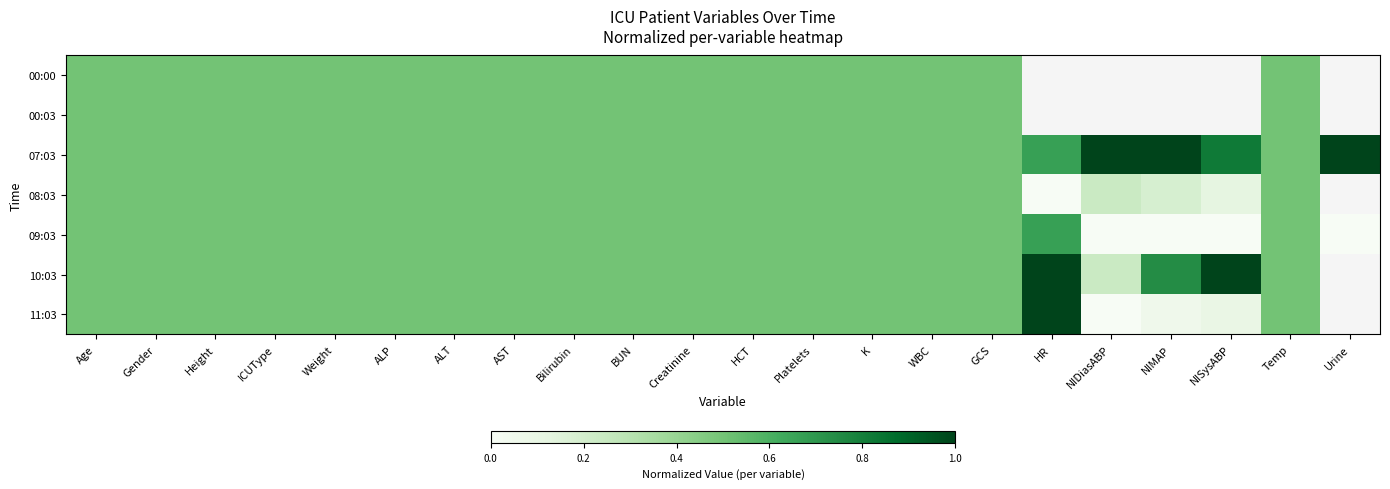

At Gender, list the series in order from smallest to largest.

00:00, 00:03, 07:03, 08:03, 09:03, 10:03, 11:03